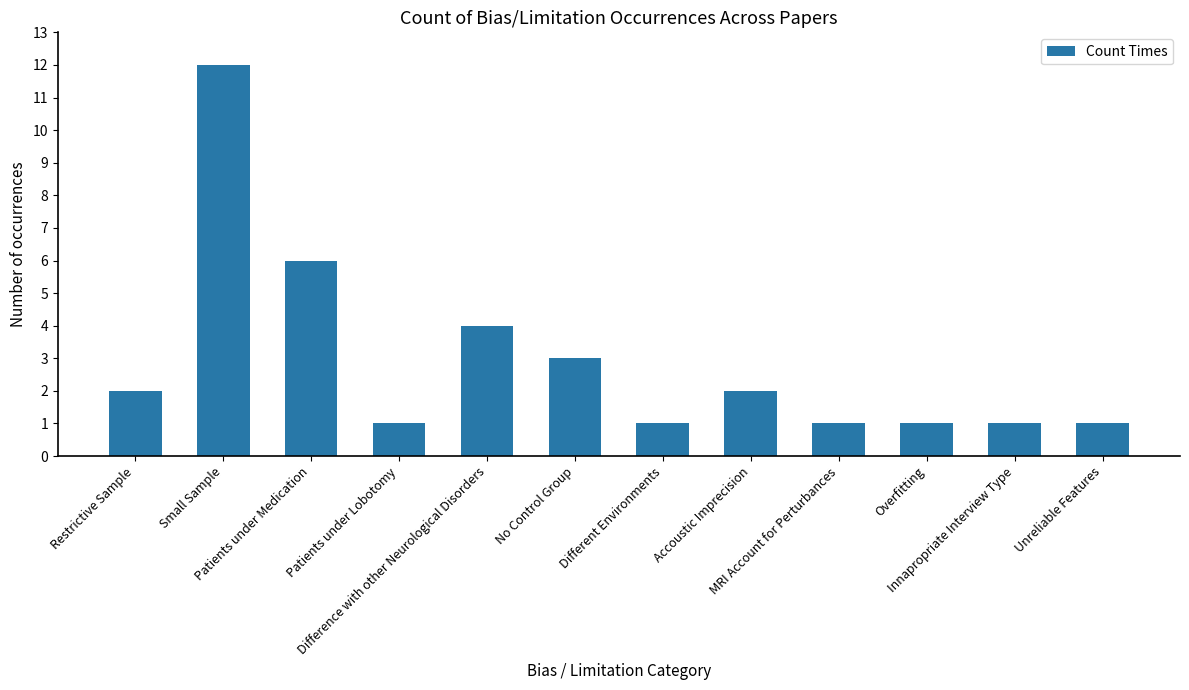

Is it true that the value at Patients under Medication is 6?

True